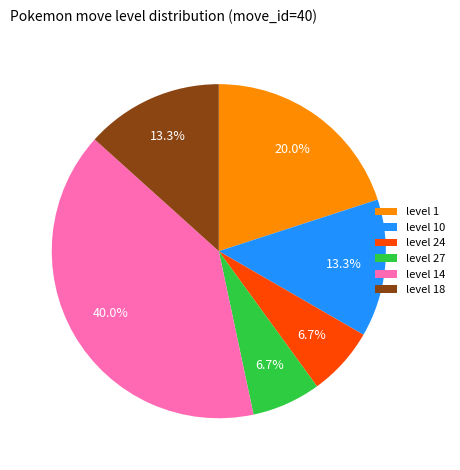

Does level 10 account for over 50% of the chart?

No